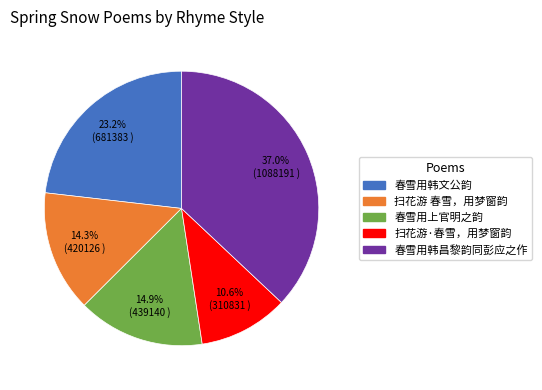

True or false: 扫花游·春雪，用梦窗韵 accounts for 3% of the total.

False